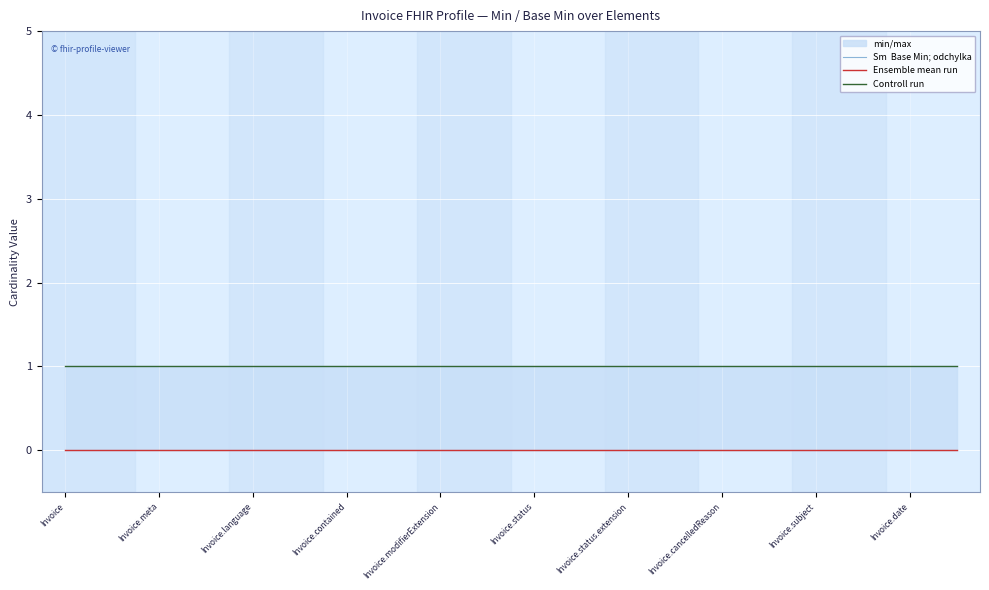

True or false: Sm  Base Min; odchylka and Controll run intersect in this chart.

False